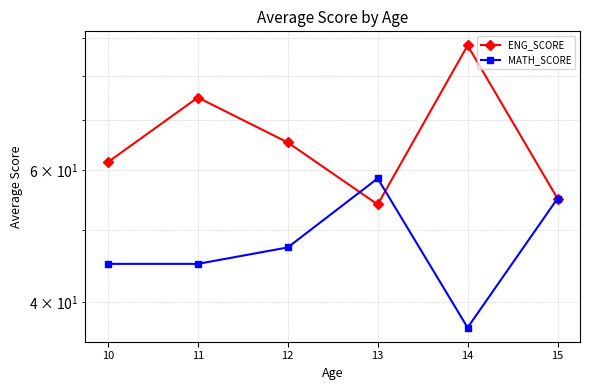

What is the value of the ENG_SCORE point at the 3rd from the left?

65.3